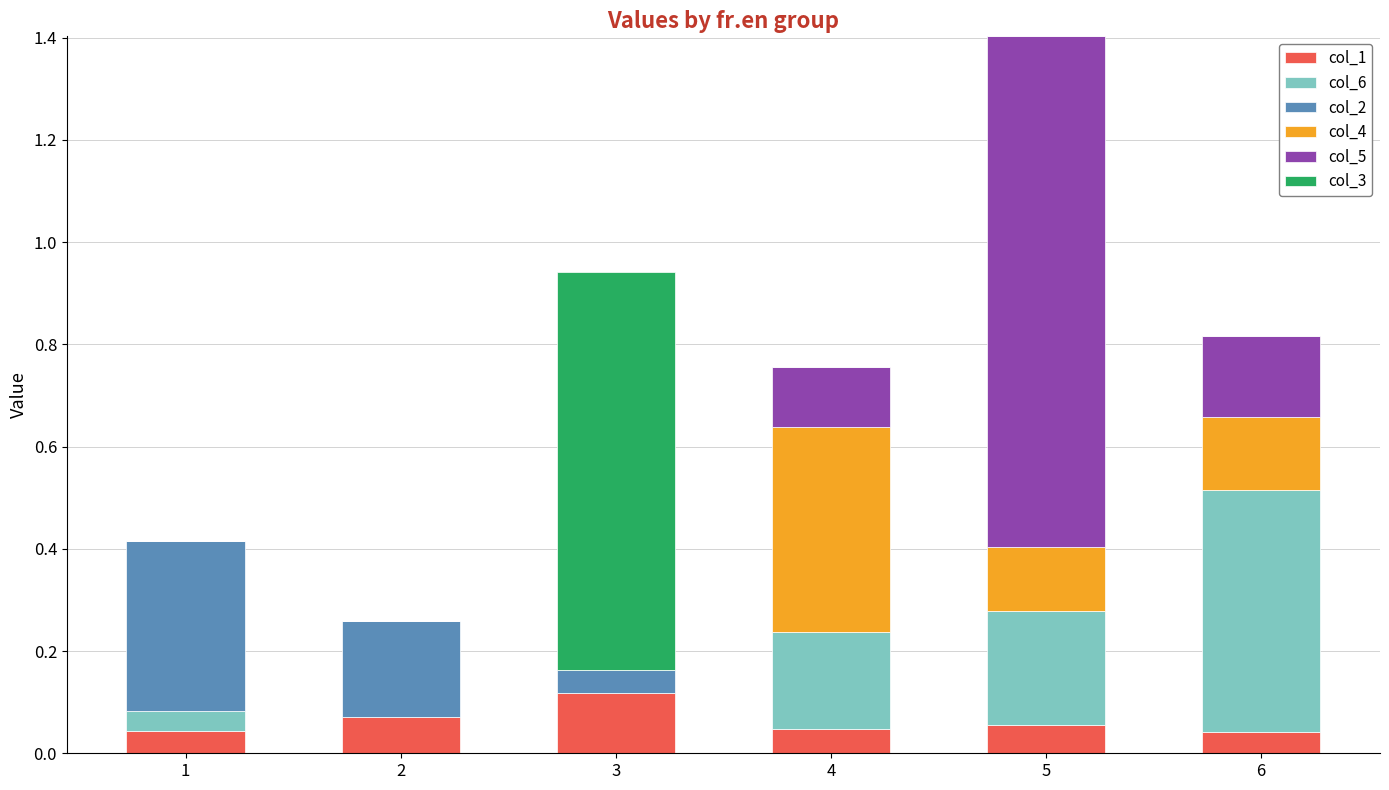

Are the bars grouped side by side (vs. stacked)?

No